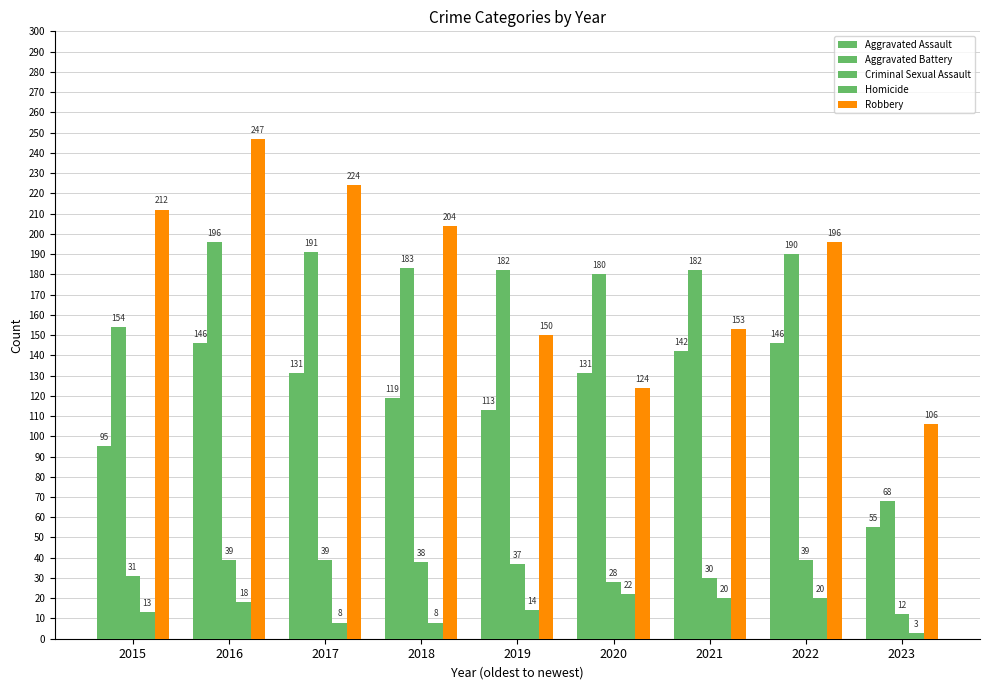

Count the number of categories in the chart.

9